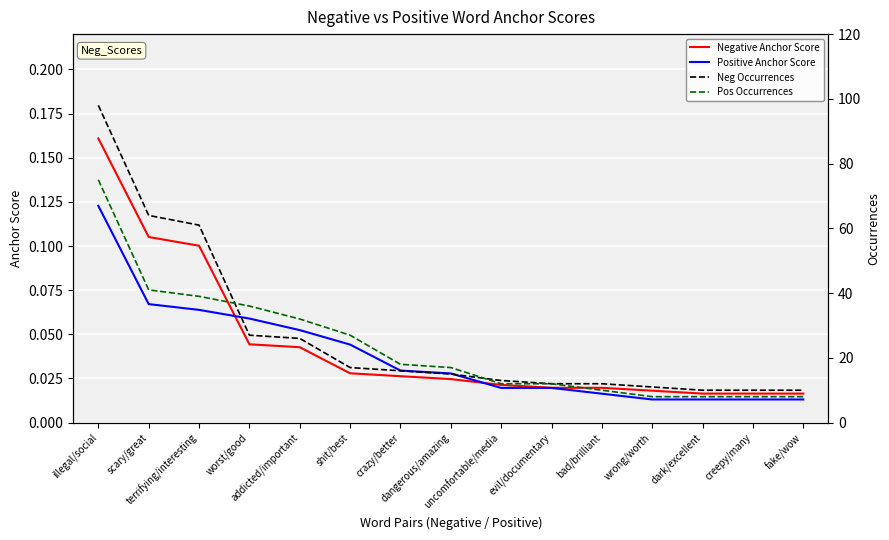

What is the label of the 15th point from the left?

fake/wow